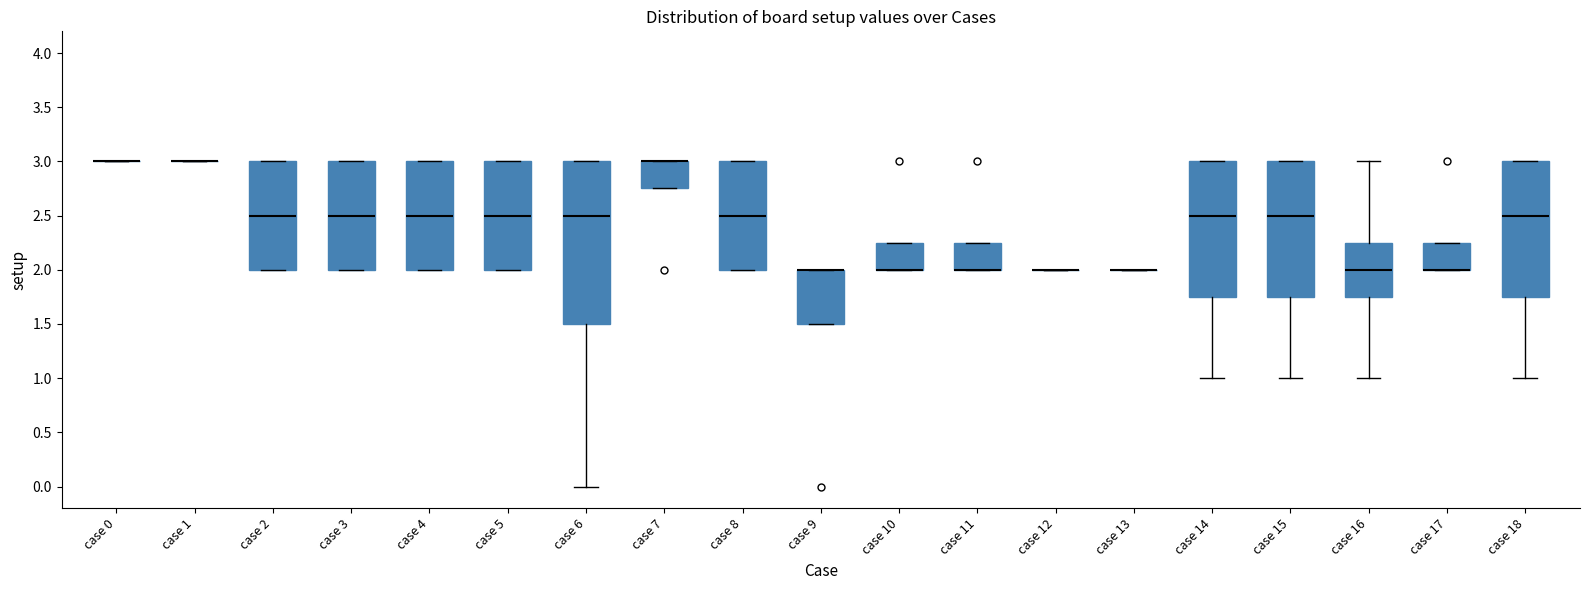

Reading left to right, read every box against the y-axis: the position of its median line, the range the box covers, and the ends of its whiskers. The values are not printed on the chart, so give them approximately, as read against the axis.

case 0: box collapsed to a line at 3.00, whiskers 3.00 to 3.00
case 1: box collapsed to a line at 3.00, whiskers 3.00 to 3.00
case 2: median 2.50, box 2.00 to 3.00, whiskers 2.00 to 3.00
case 3: median 2.50, box 2.00 to 3.00, whiskers 2.00 to 3.00
case 4: median 2.50, box 2.00 to 3.00, whiskers 2.00 to 3.00
case 5: median 2.50, box 2.00 to 3.00, whiskers 2.00 to 3.00
case 6: median 2.50, box 1.50 to 3.00, whiskers 0.00 to 3.00
case 7: median 3.00 (drawn on the box's upper edge), box 2.75 to 3.00, whiskers 2.75 to 3.00
case 8: median 2.50, box 2.00 to 3.00, whiskers 2.00 to 3.00
case 9: median 2.00 (drawn on the box's upper edge), box 1.50 to 2.00, whiskers 1.50 to 2.00
case 10: median 2.00 (drawn on the box's lower edge), box 2.00 to 2.25, whiskers 2.00 to 2.25
case 11: median 2.00 (drawn on the box's lower edge), box 2.00 to 2.25, whiskers 2.00 to 2.25
case 12: box collapsed to a line at 2.00, whiskers 2.00 to 2.00
case 13: box collapsed to a line at 2.00, whiskers 2.00 to 2.00
case 14: median 2.50, box 1.75 to 3.00, whiskers 1.00 to 3.00
case 15: median 2.50, box 1.75 to 3.00, whiskers 1.00 to 3.00
case 16: median 2.00, box 1.75 to 2.25, whiskers 1.00 to 3.00
case 17: median 2.00 (drawn on the box's lower edge), box 2.00 to 2.25, whiskers 2.00 to 2.25
case 18: median 2.50, box 1.75 to 3.00, whiskers 1.00 to 3.00